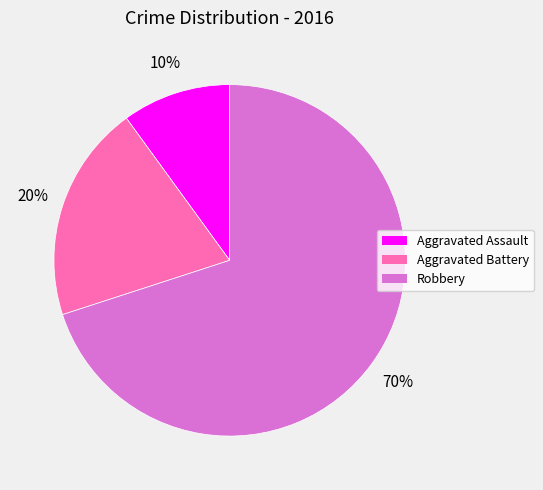

Is Robbery the majority of the pie?

Yes